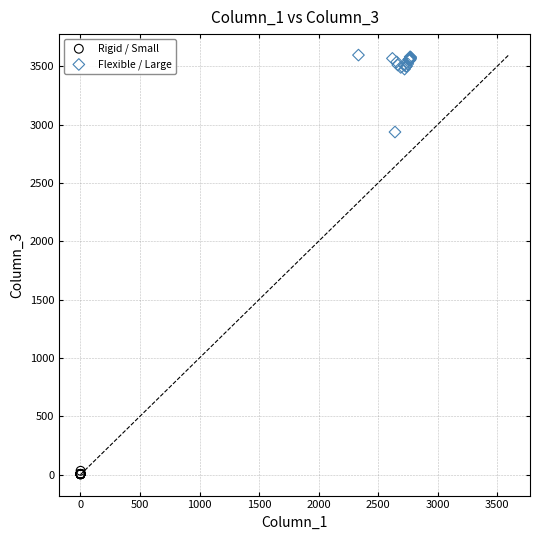

Which series has the largest Y range (max minus min)?

Flexible / Large